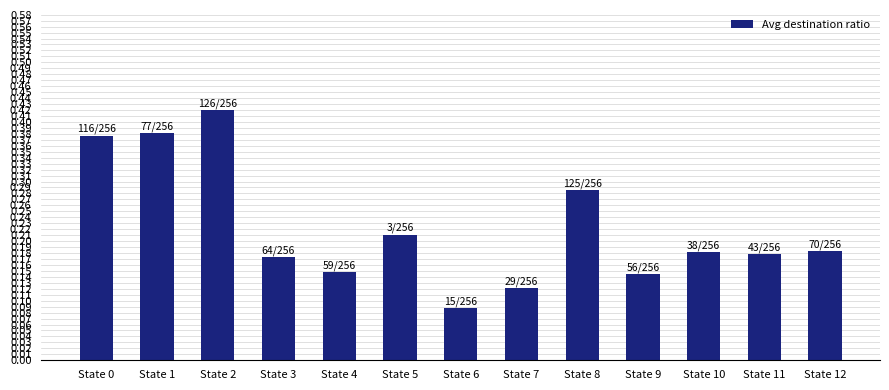

True or false: the data shows 0.2 at State 4.

False